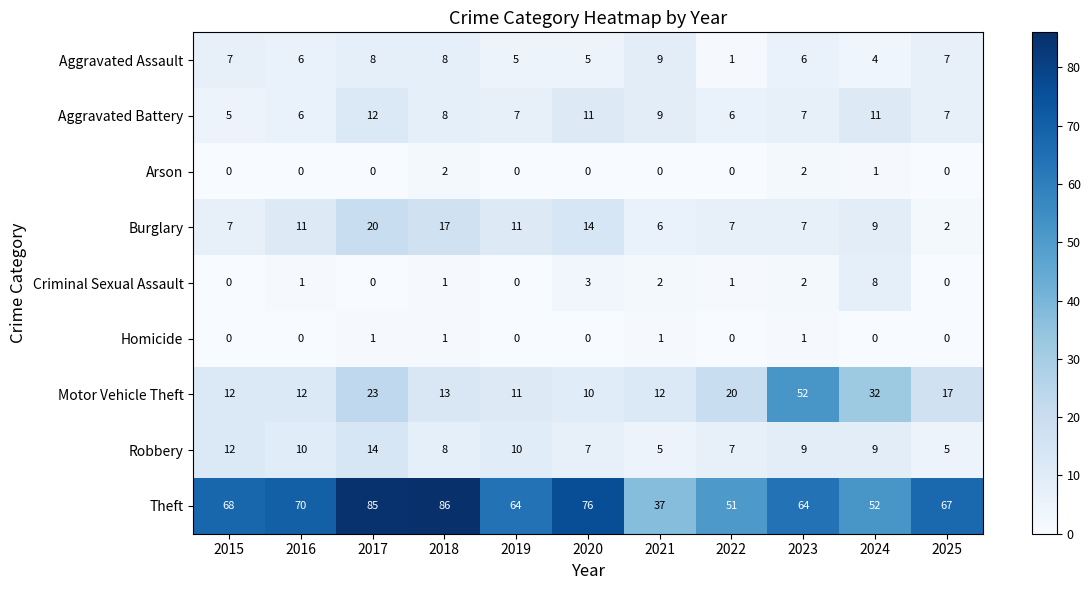

What is the maximum value for Theft?

86